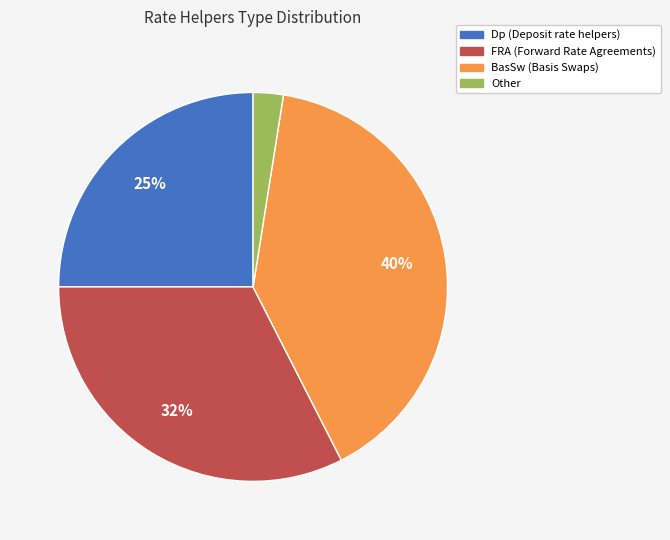

Between Dp and FRA, which is larger?

FRA